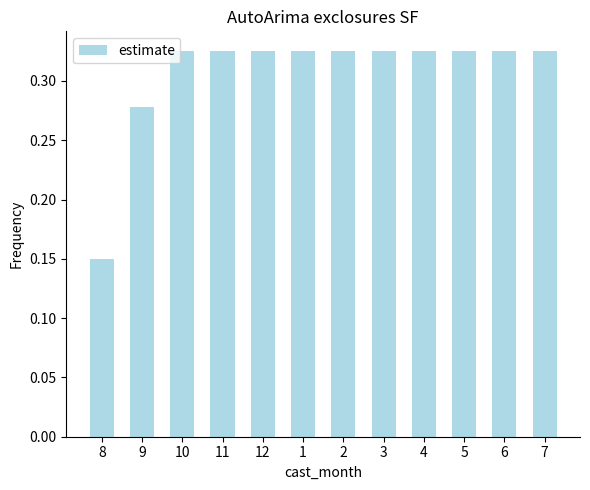

What is the change in value from 8 to 7?

+0.2